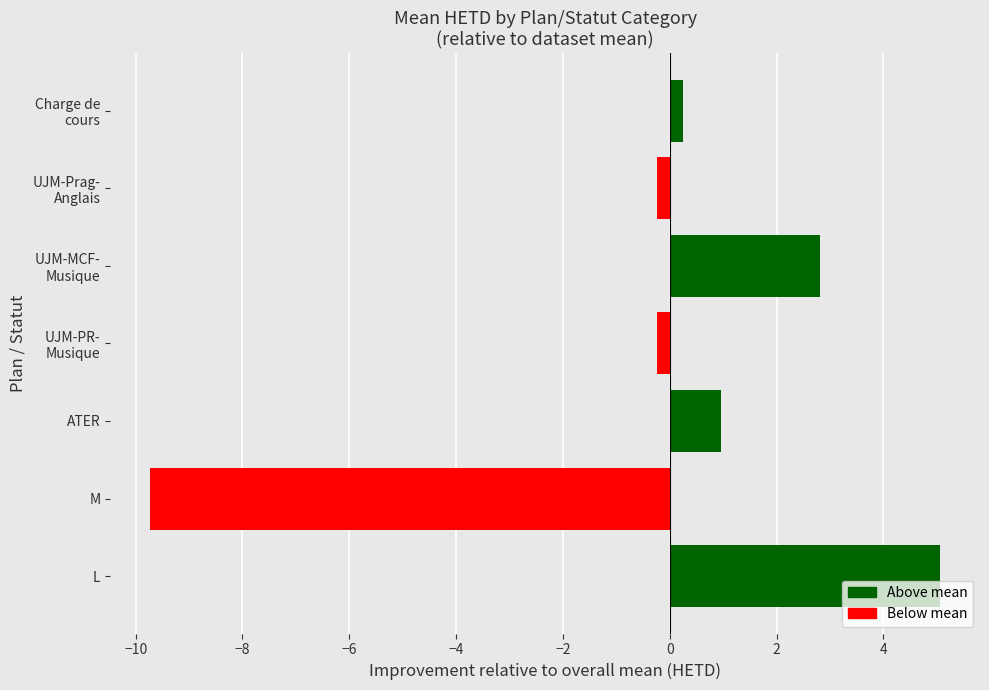

What is the difference between the maximum and minimum values?

14.8